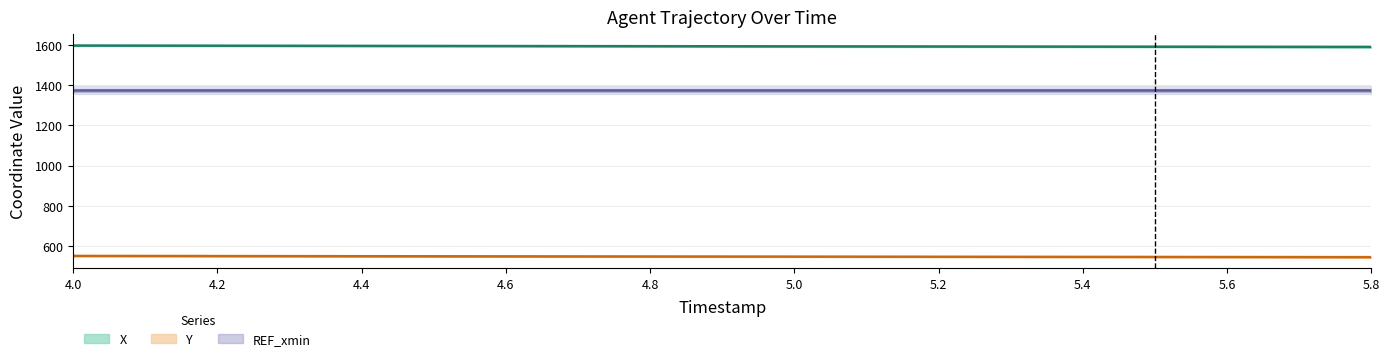

True or false: X and Y cross at least once.

False